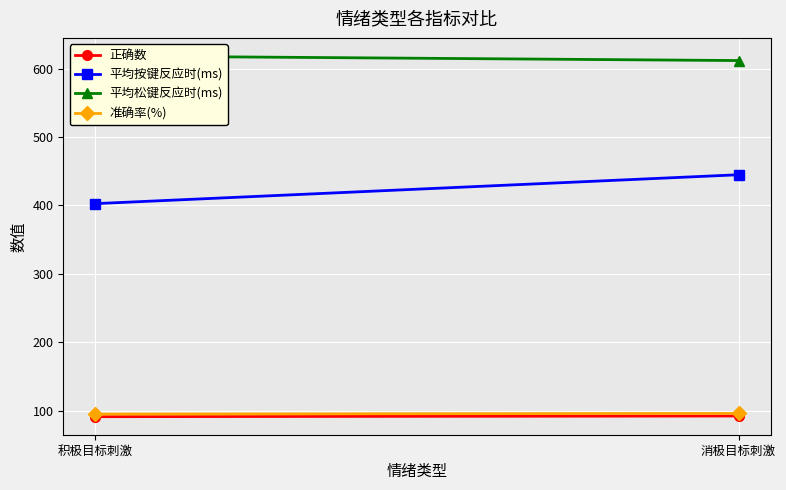

At how many categories does at least one series exceed 210?

2